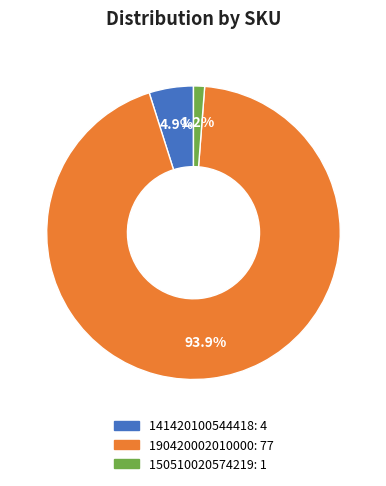

True or false: 190420002010000 accounts for 94% of the total.

True